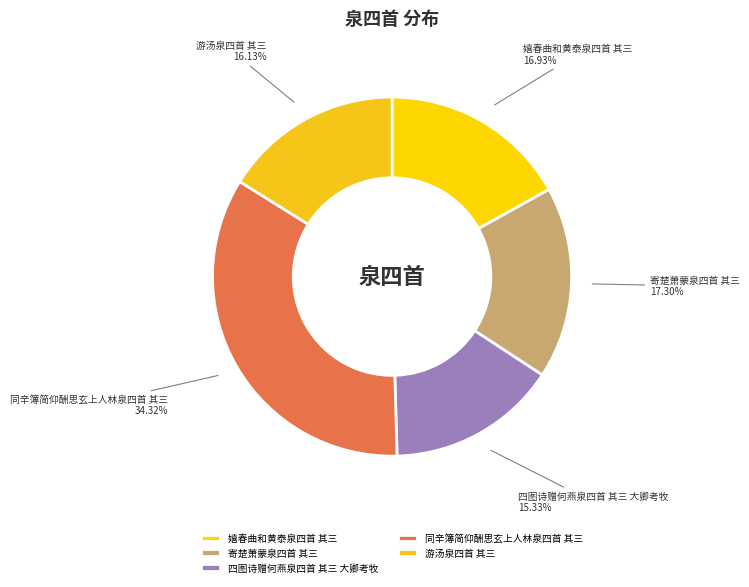

To the nearest percent, what portion does 嬉春曲和黄泰泉四首 其三 represent?

17%